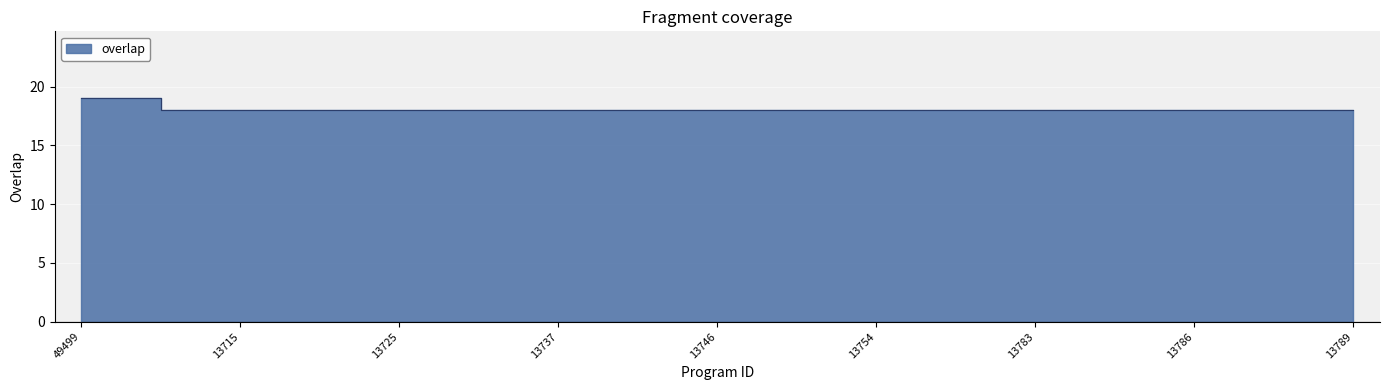

Which category has the highest value across all series?

49499